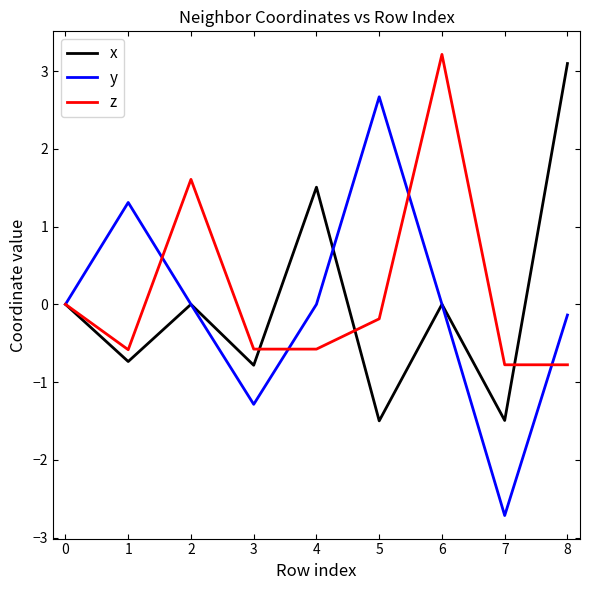

The y series shows 0.0 at 5. True or false?

False